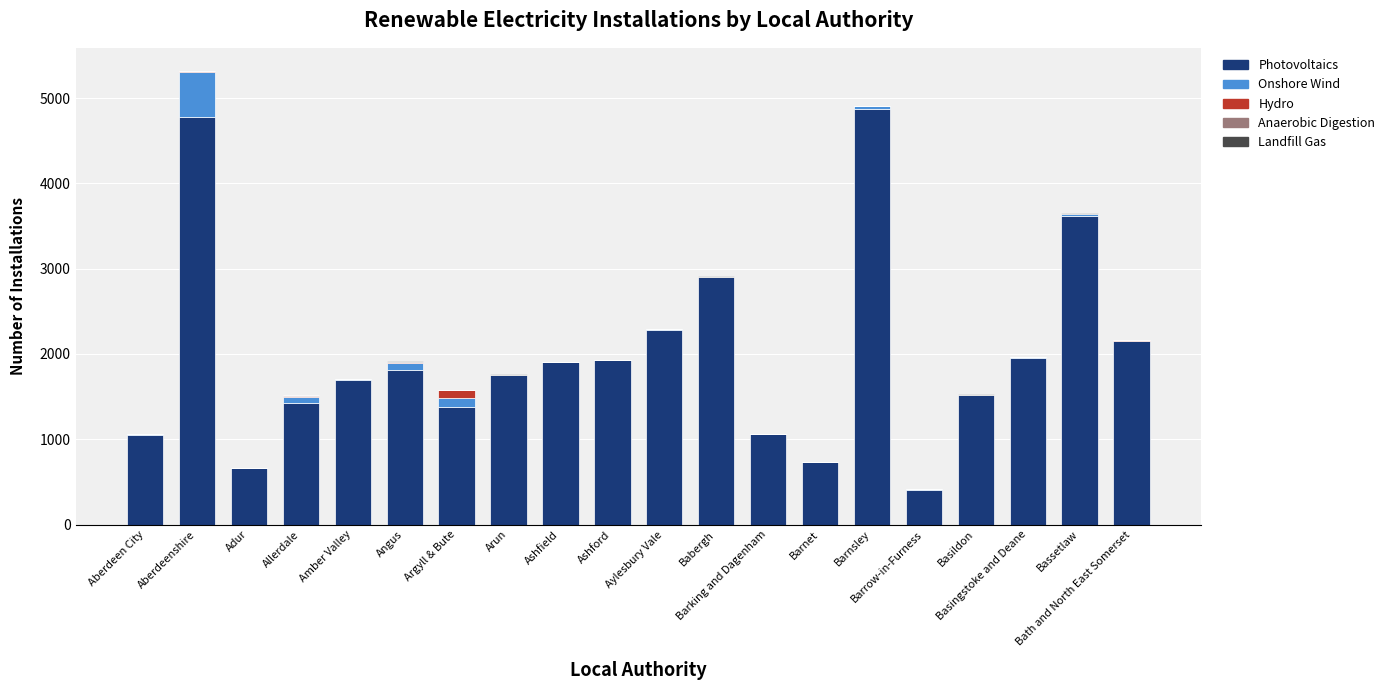

Does the chart contain stacked bars?

Yes